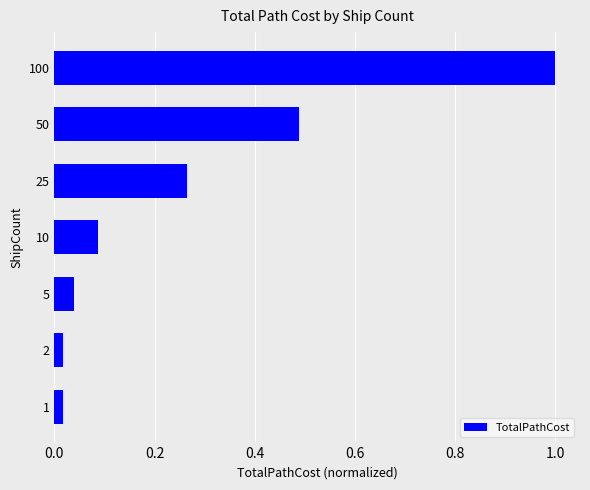

Which category has the highest value across all series?

100